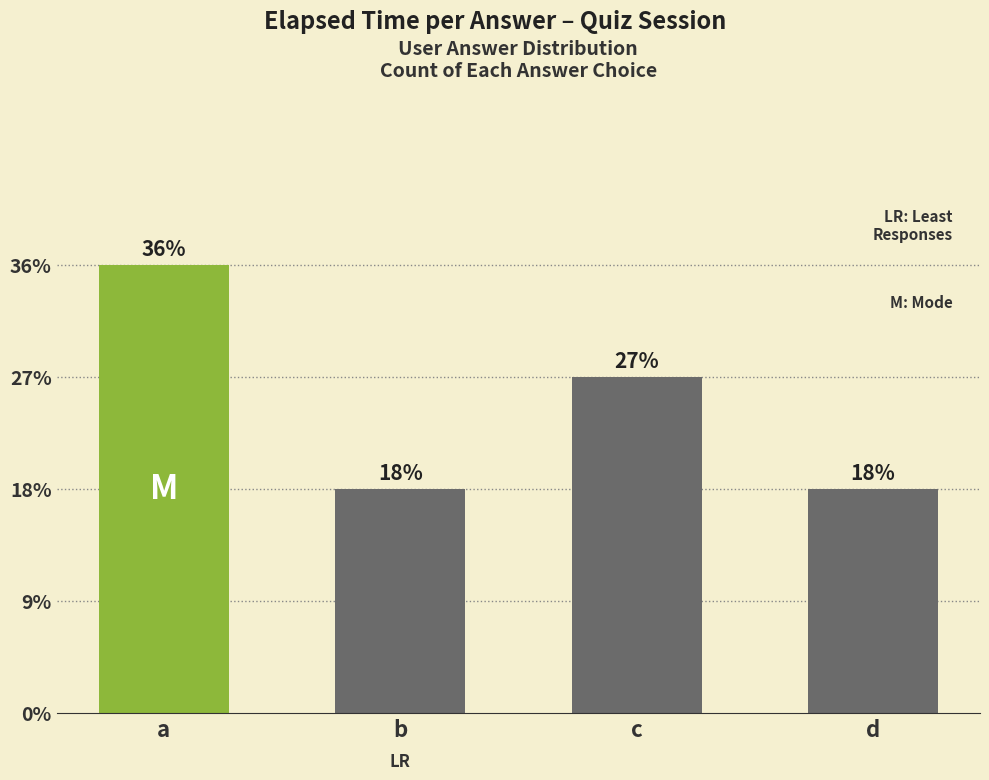

List the labels in order of value, largest first.

a, c, b, d